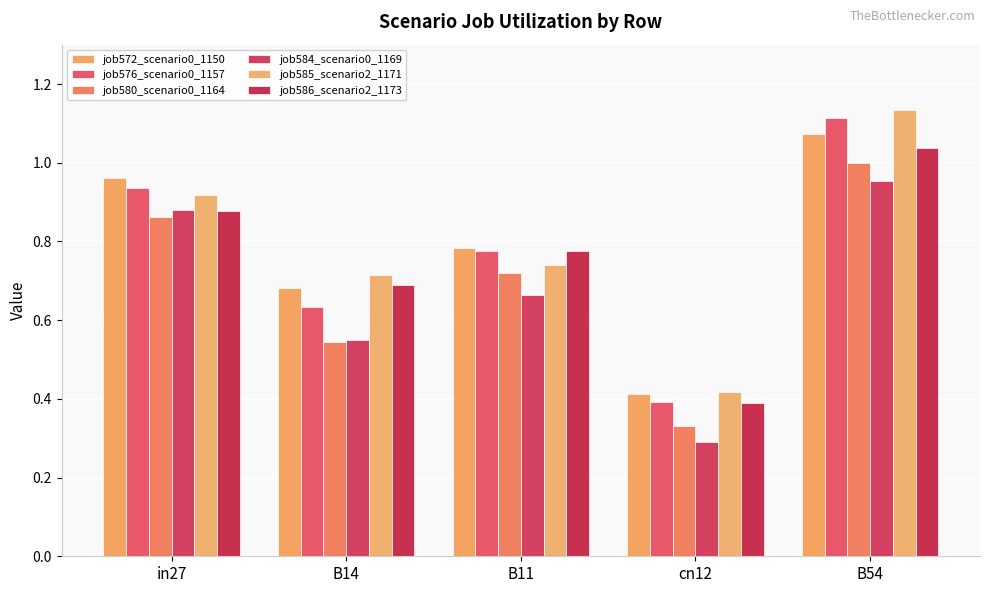

At cn12, list the series in order from largest to smallest.

job585_scenario2_1171, job572_scenario0_1150, job576_scenario0_1157, job586_scenario2_1173, job580_scenario0_1164, job584_scenario0_1169